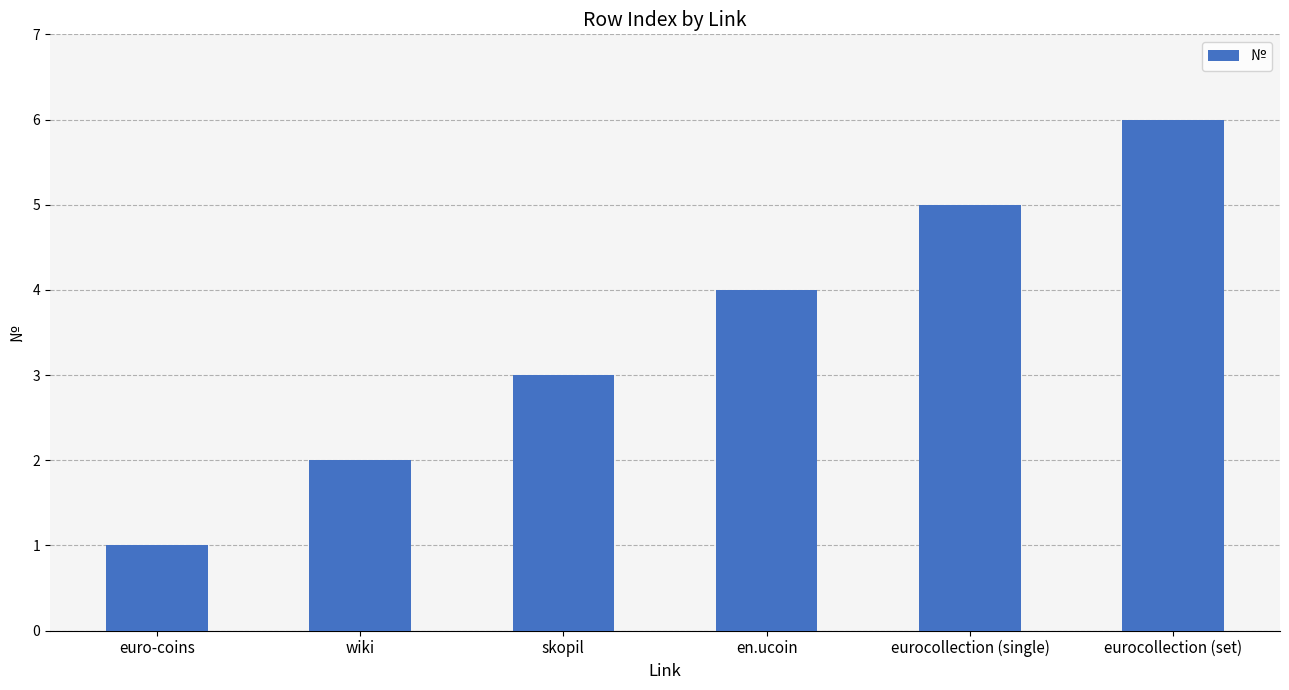

Count the values in the range 2 to 5.

4